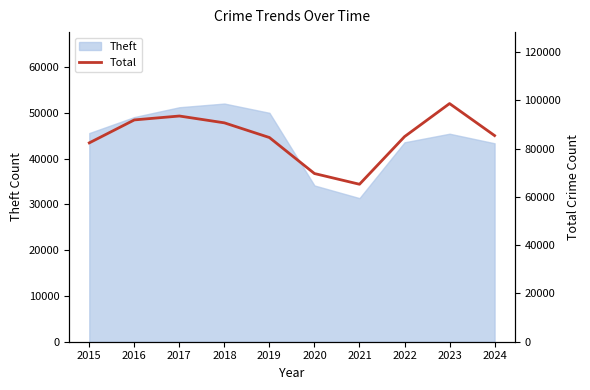

Reading left to right, transcribe all the data shown in this chart.

82342	91846	93463	90634	84548	69645	65206	84922	98619	85357